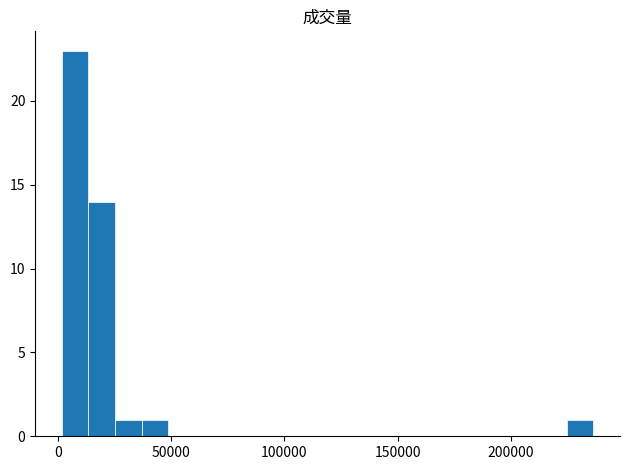

Around what value on the x-axis is the tallest bar? Give the approximate position of its centre, as read against the axis.

5000